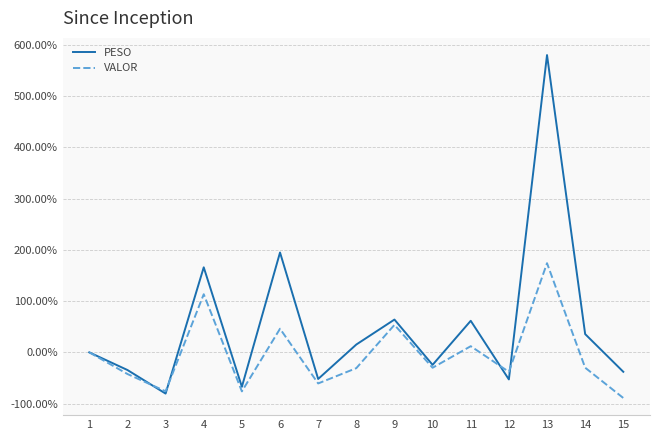

The value of VALOR at 5 is -38.5. True or false?

False